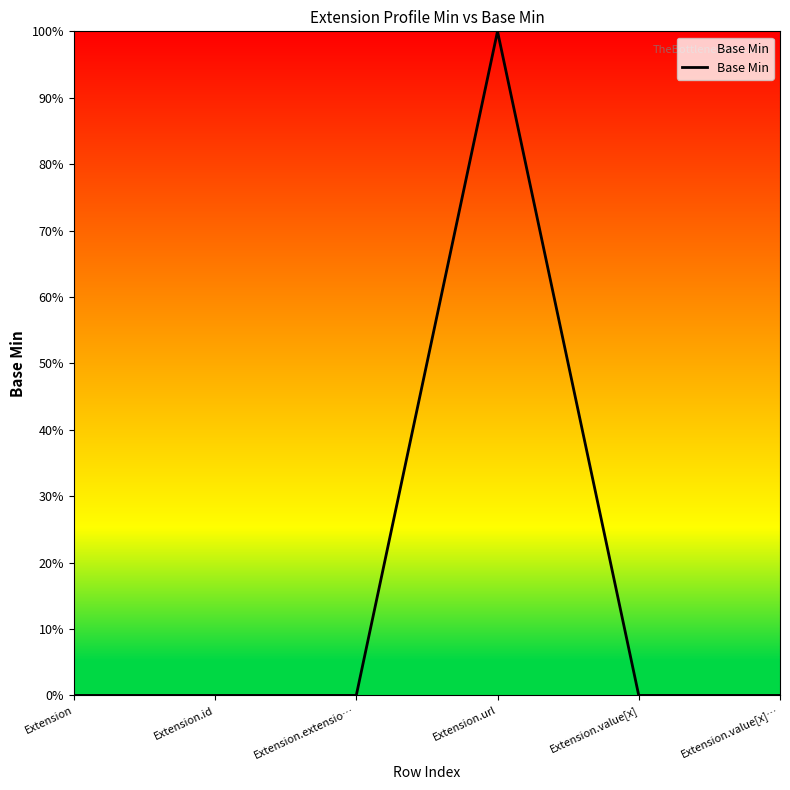

How many interior local peaks (higher than both neighbors) does the data have?

1